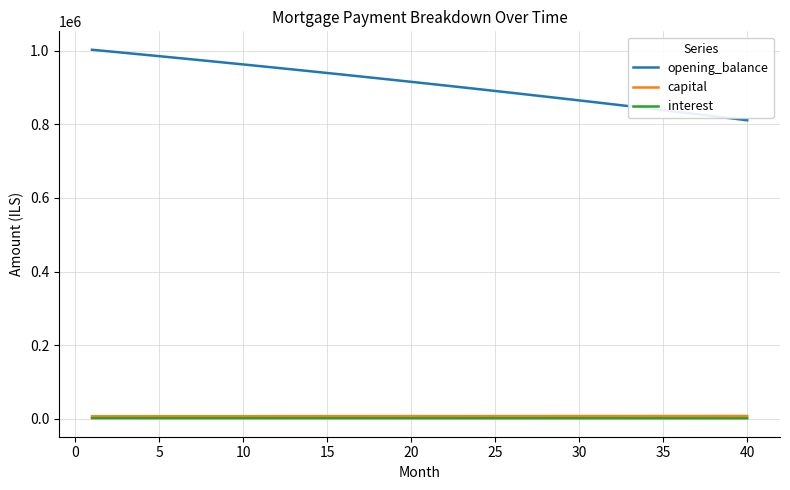

True or false: interest and opening_balance intersect in this chart.

False